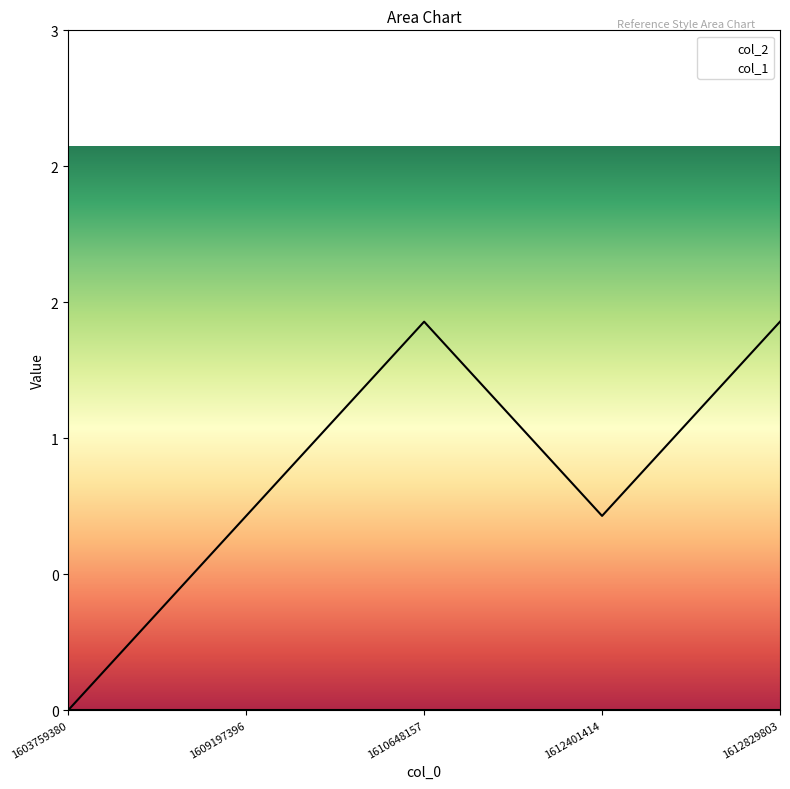

Does the chart display data point markers on the line(s)?

No